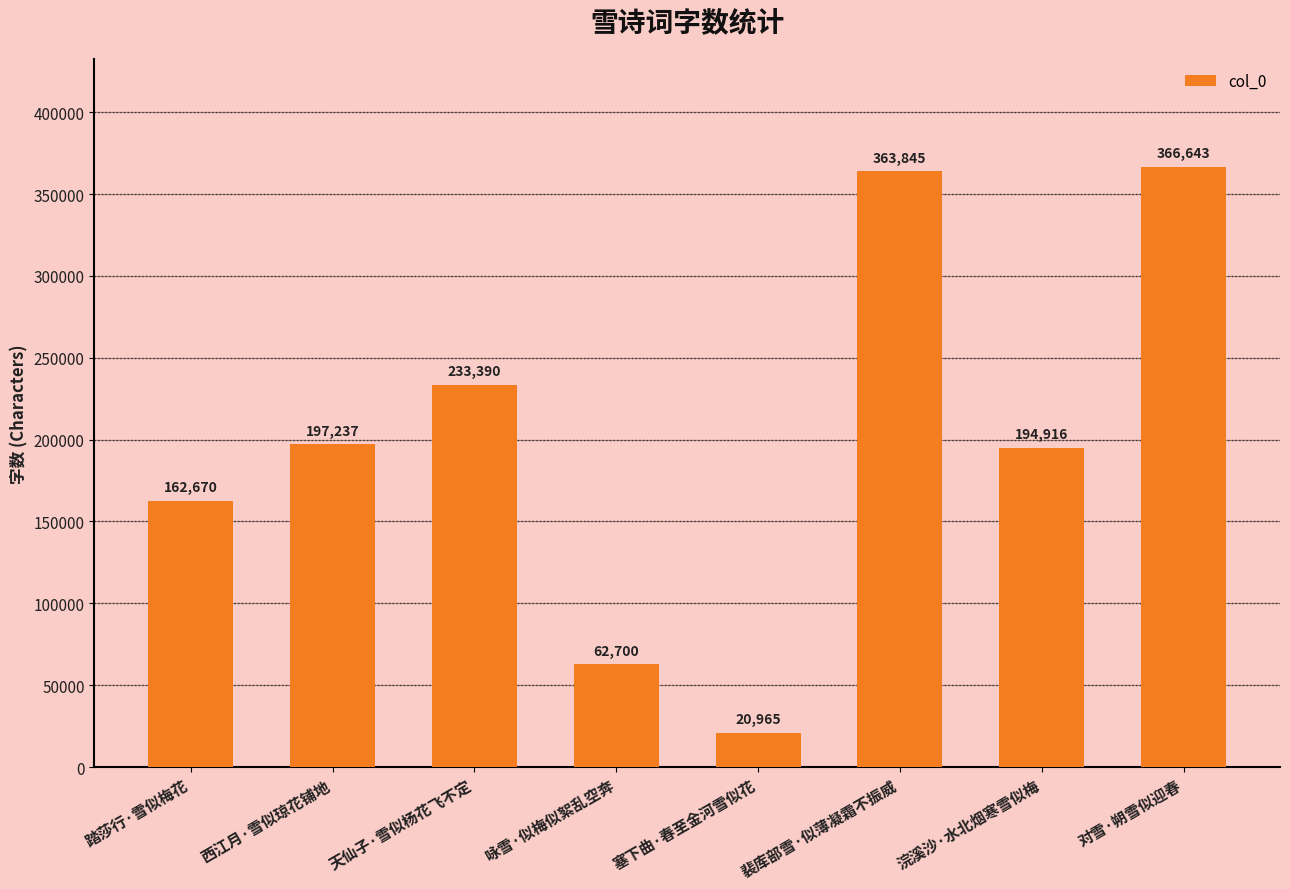

What is the difference between the values at 天仙子·雪似杨花飞不定 and 咏雪·似梅似絮乱空奔?

170690